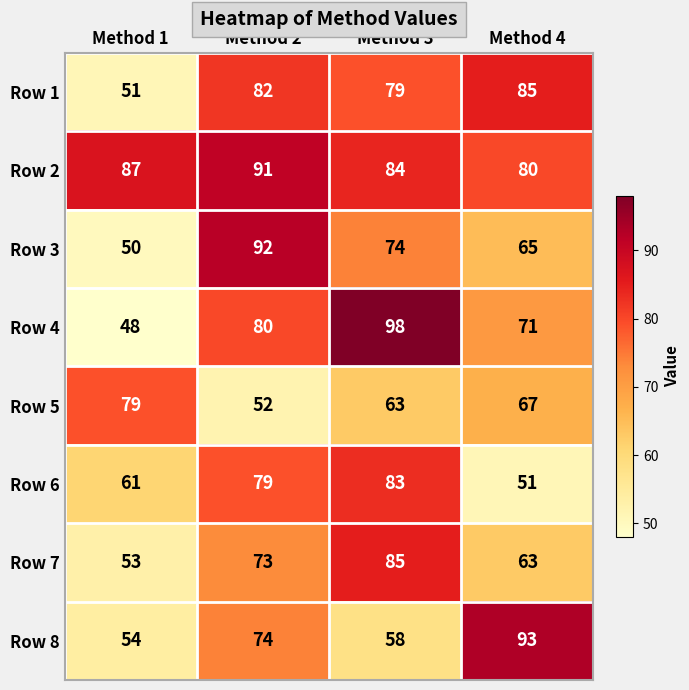

Which series has the largest total across all categories?

Row 2